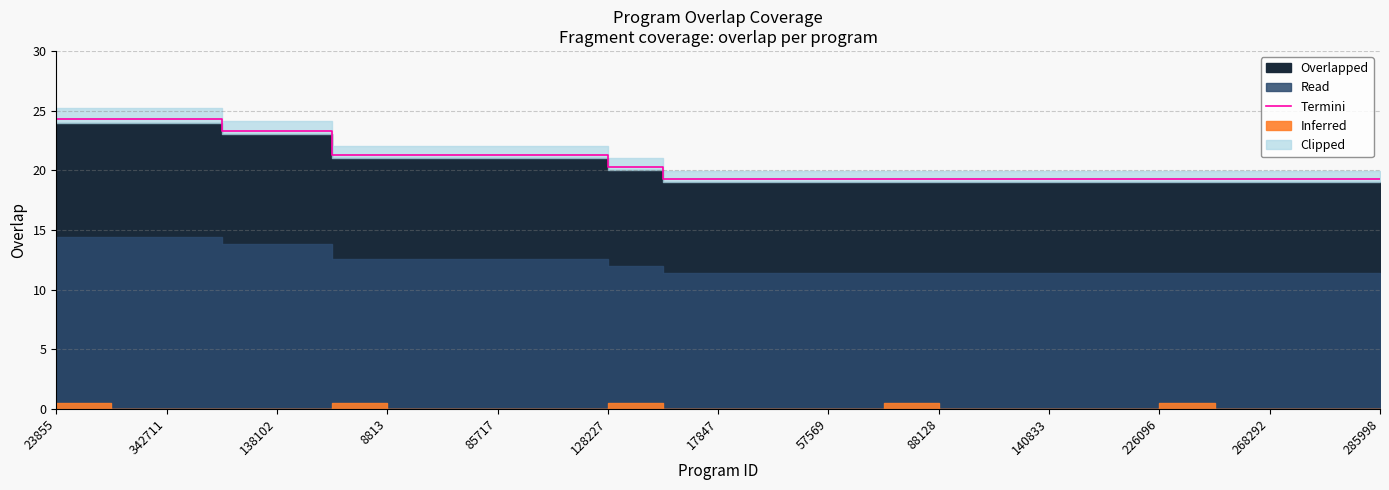

The Termini series shows 10.8 at 23855. True or false?

False